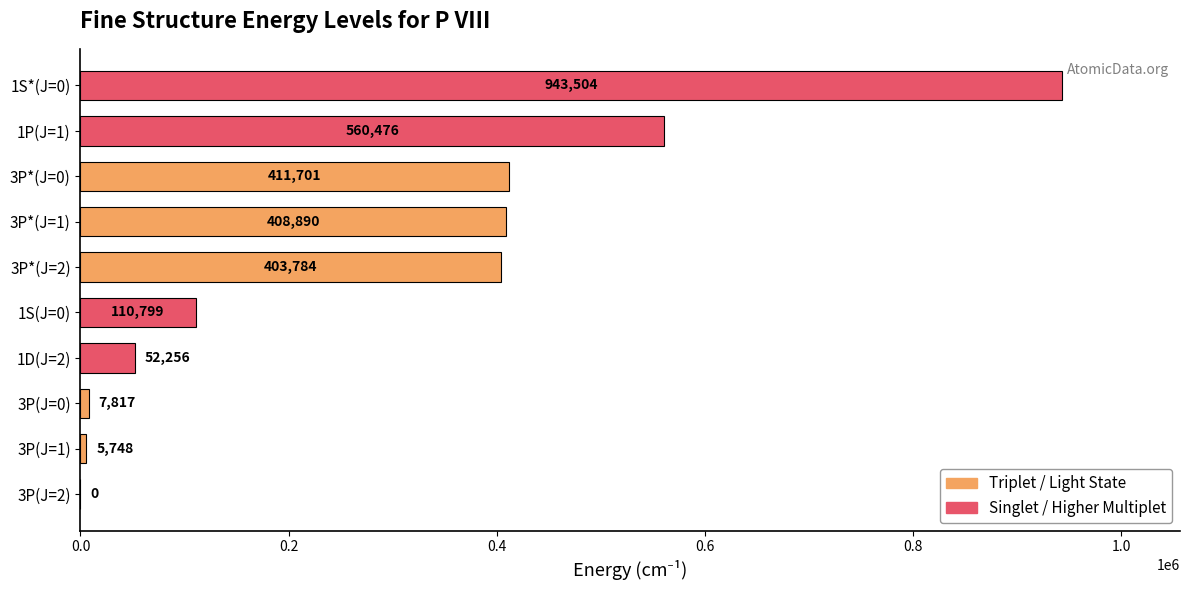

What is the approximate value at 3P(J=0)?

7817